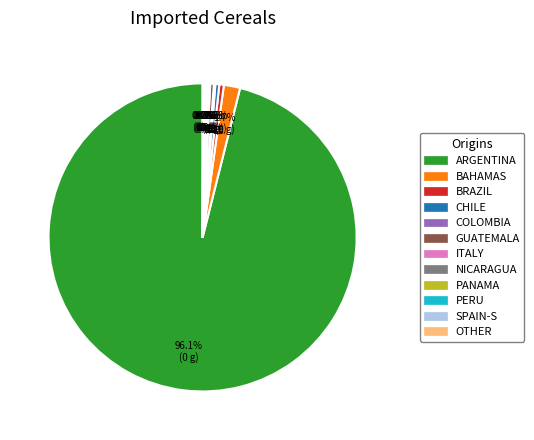

Is there a majority slice in this chart?

Yes